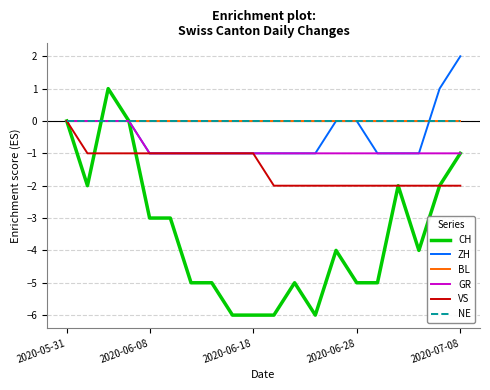

Does the chart display data point markers on the line(s)?

No